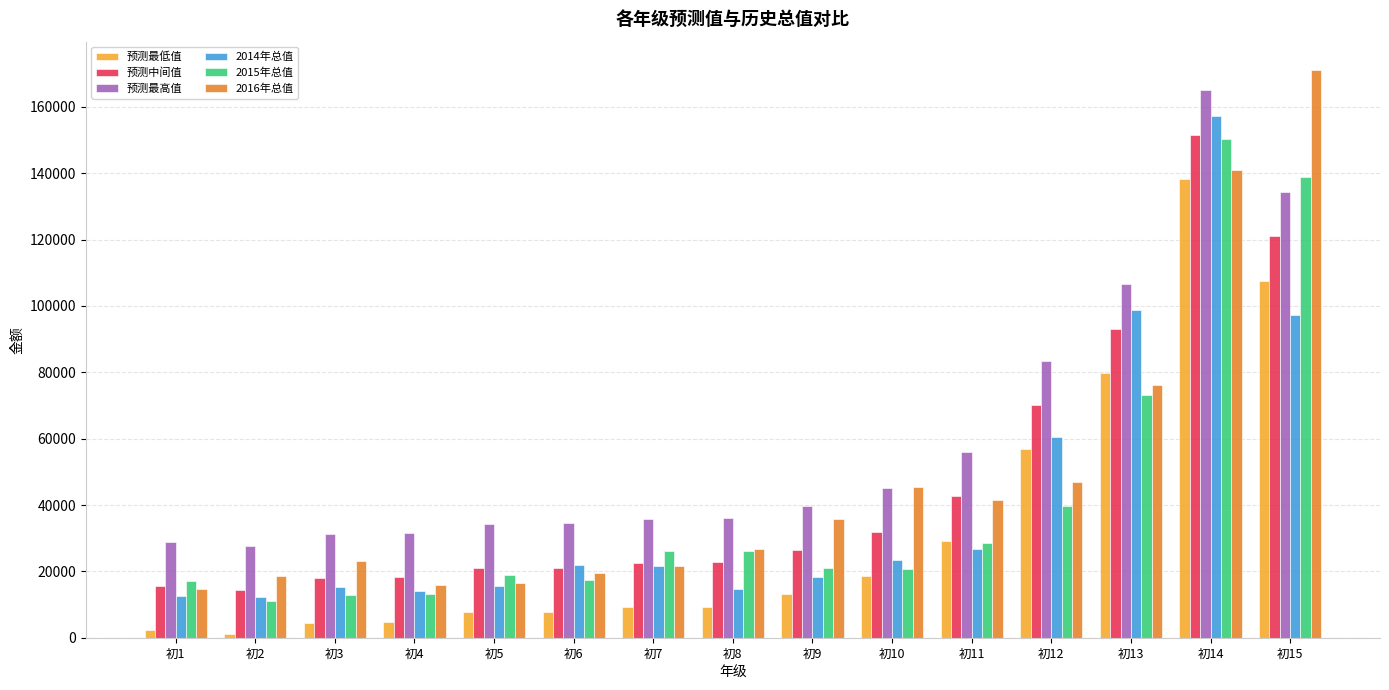

What is the minimum value for 2015年总值?

11215.0